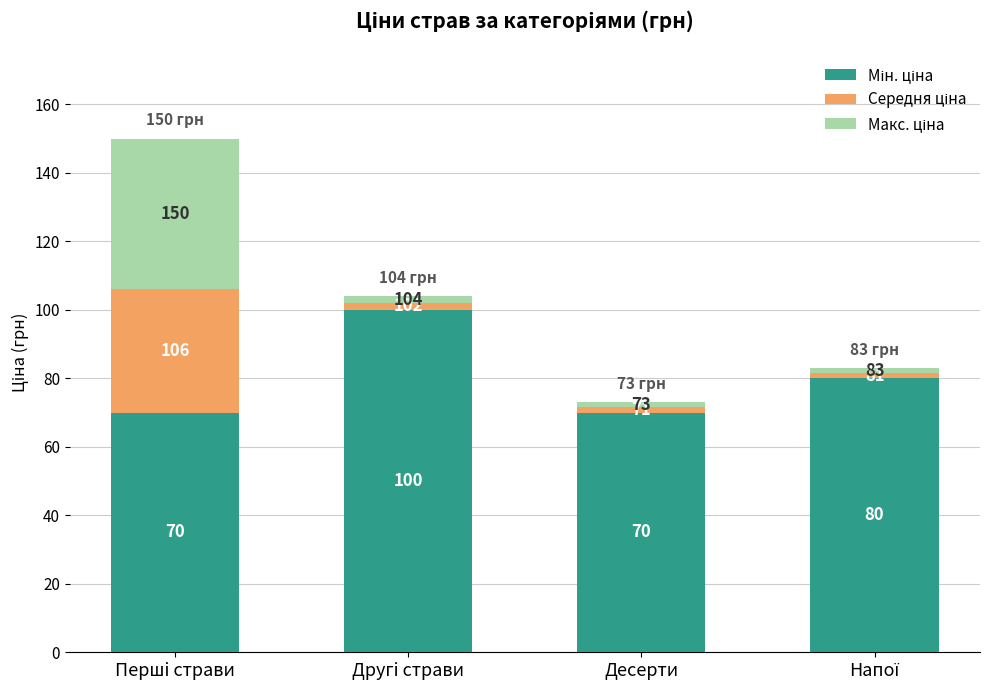

At which category is the sum across all series the highest?

Першi страви